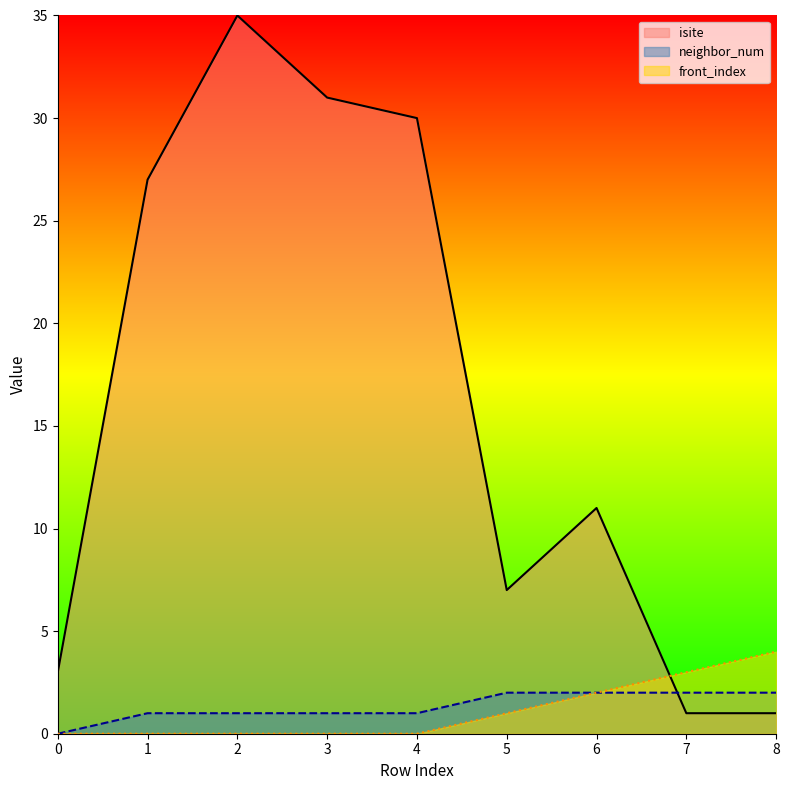

Which series has the largest total across all categories?

isite